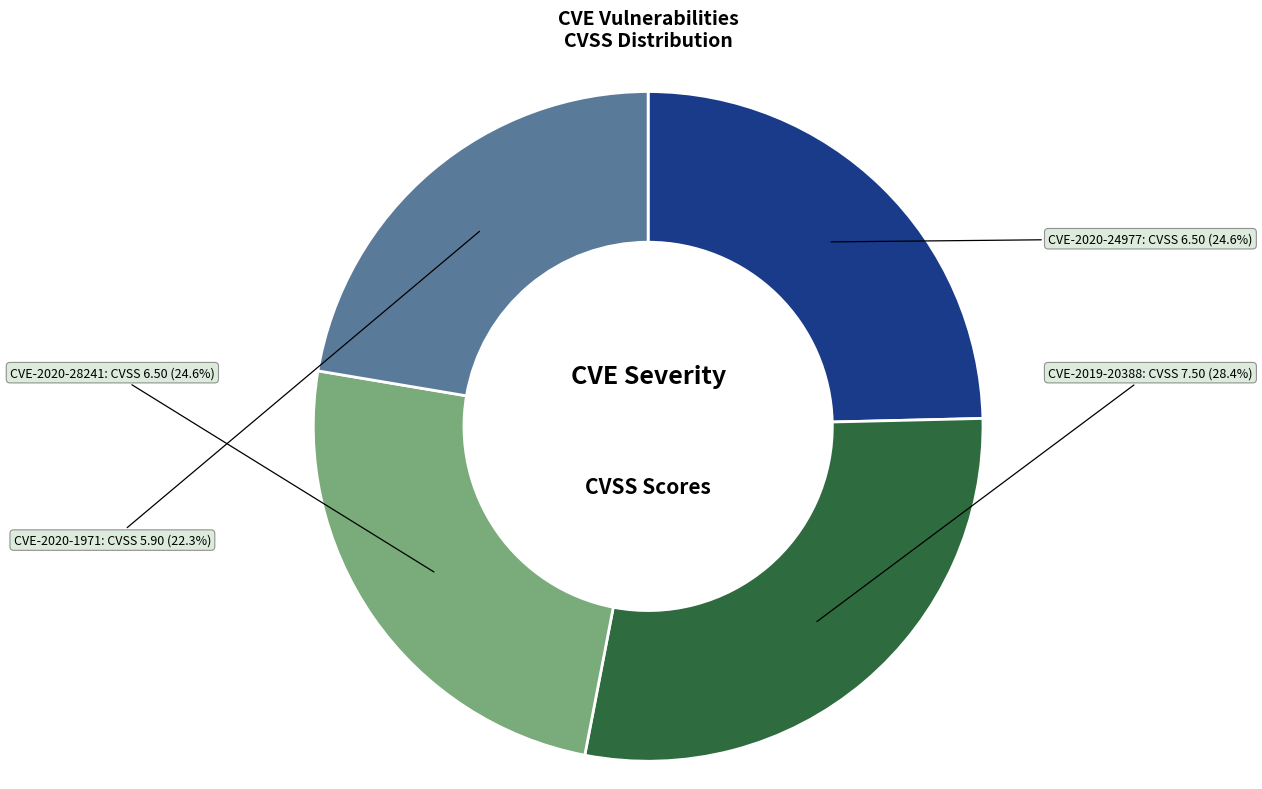

How many segments does this pie chart have?

4